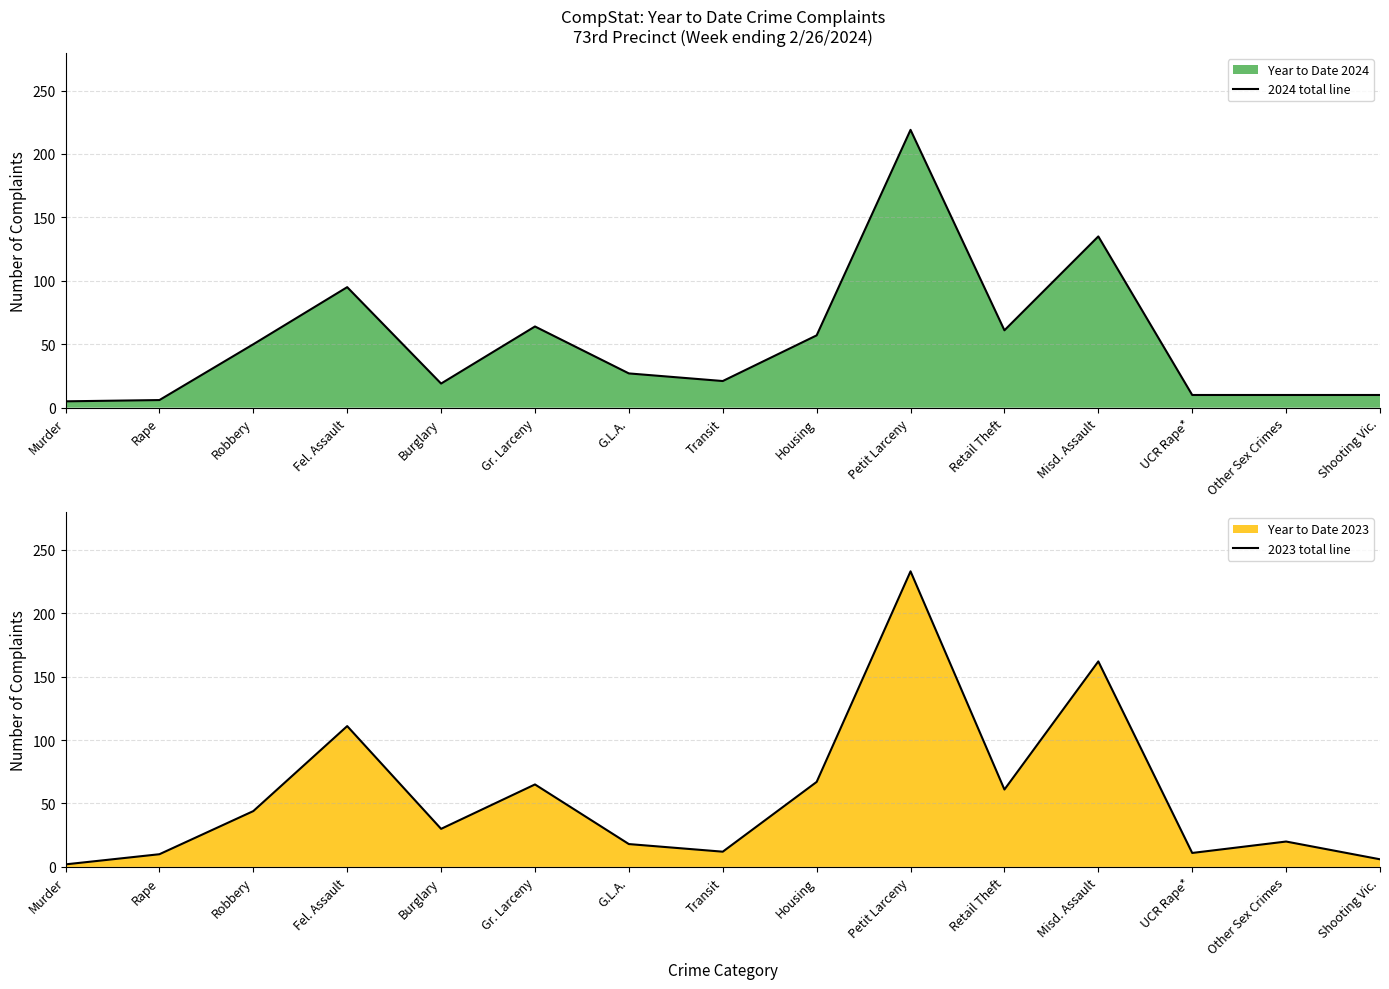

Which has a higher value, Housing or Burglary?

Housing